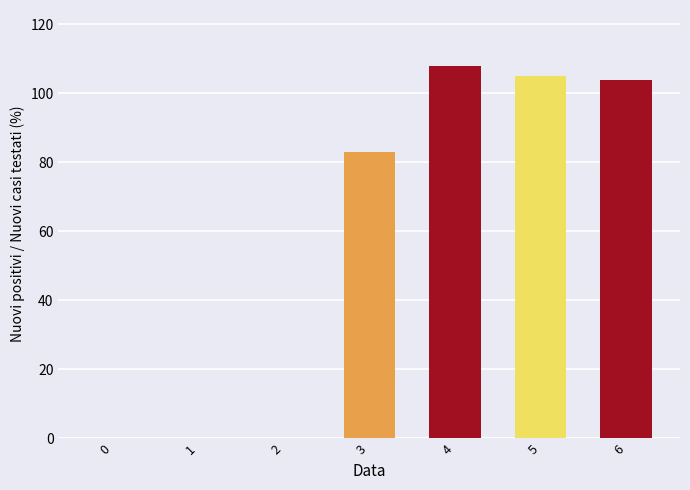

Reading left to right, list all the values displayed in this chart.

0	0	0	83	108	105	104